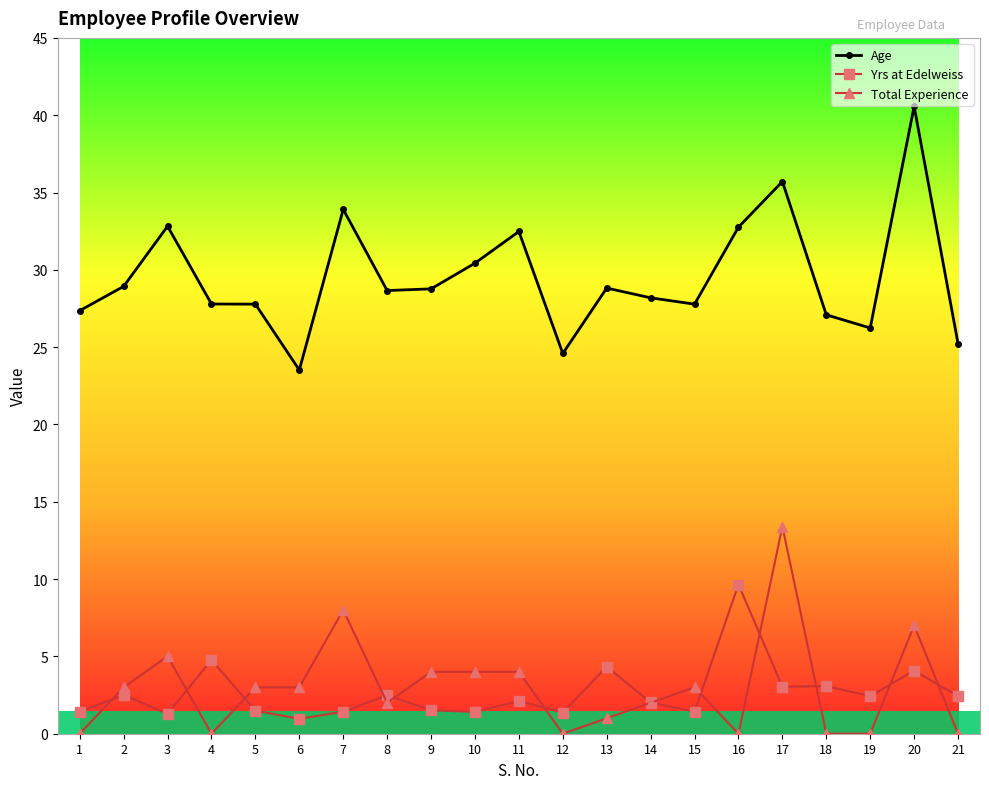

The Yrs at Edelweiss series shows 2.2 at 4. True or false?

False